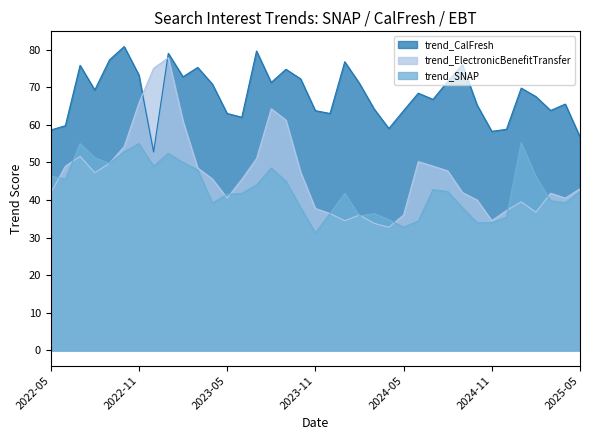

Which label corresponds to the largest value in the chart?

2022-10